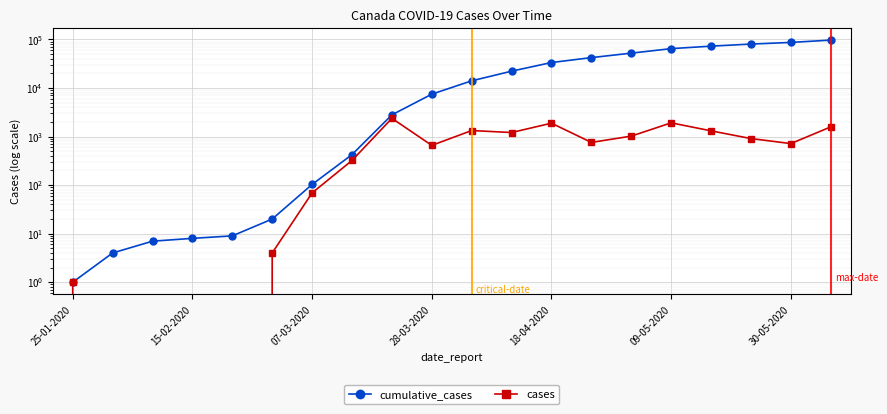

What is the label of the 4th point from the right?

16